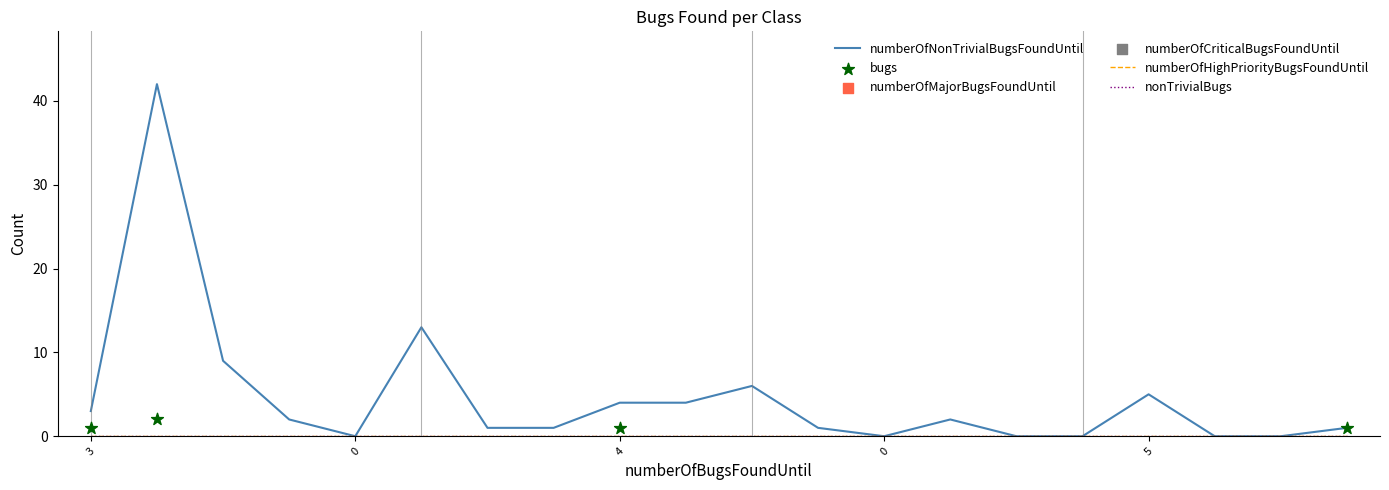

Which series reaches the maximum Y coordinate?

numberOfNonTrivialBugsFoundUntil